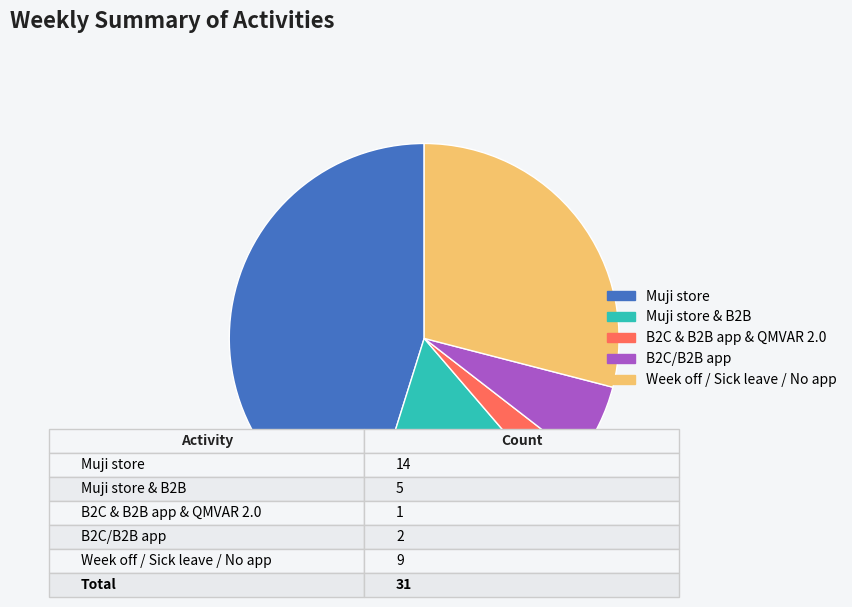

Is there a majority slice in this chart?

No